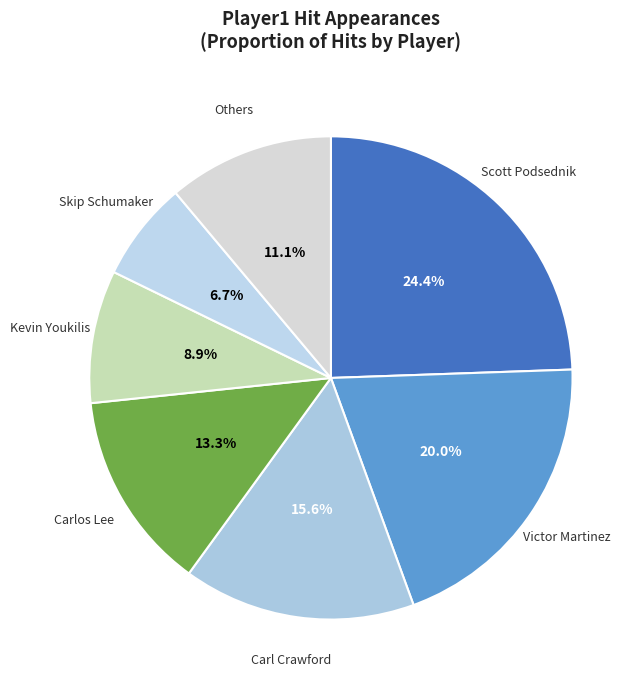

How many segments does this pie chart have?

7